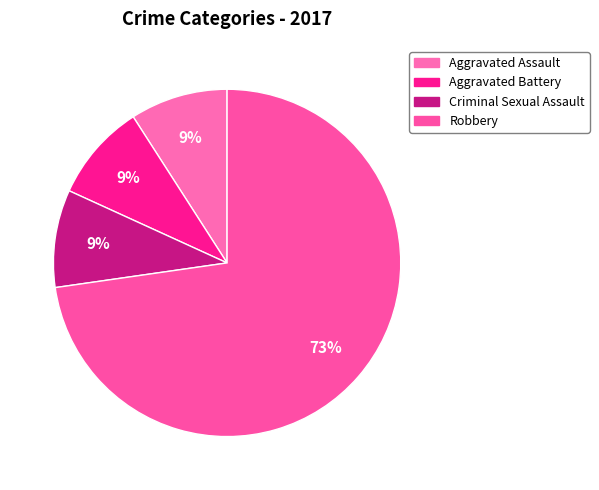

To the nearest percent, what is the average slice percentage?

25%